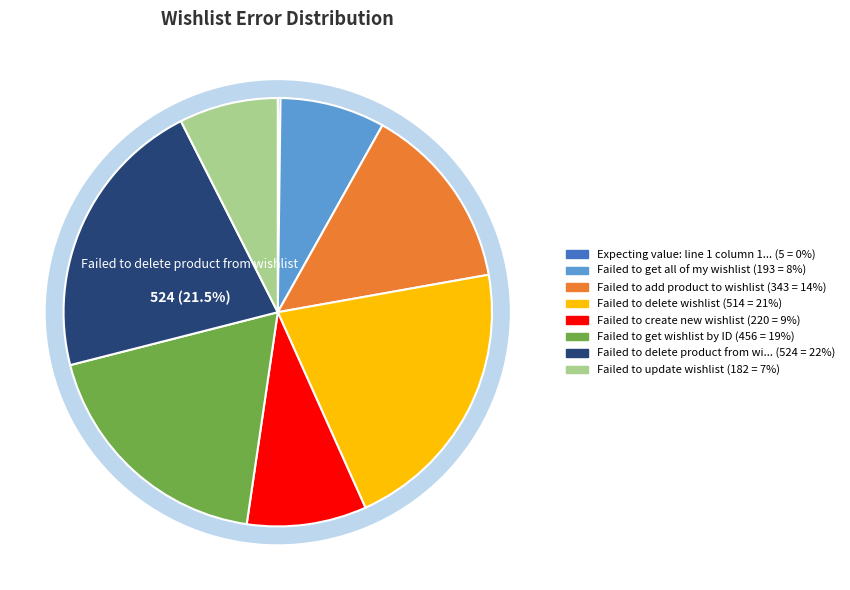

What percentage is NOT represented by Failed to add product to wishlist?

85.9%